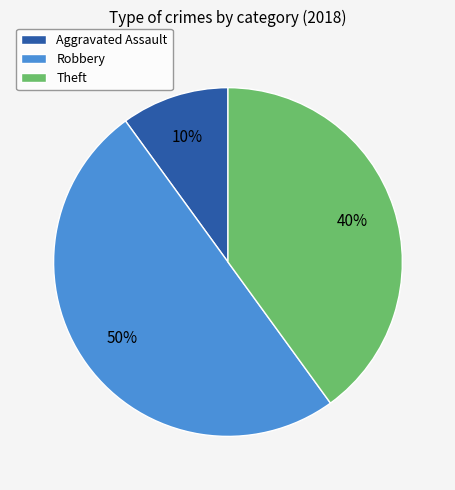

To the nearest percent, what is the difference between the largest and smallest slice percentages?

40%